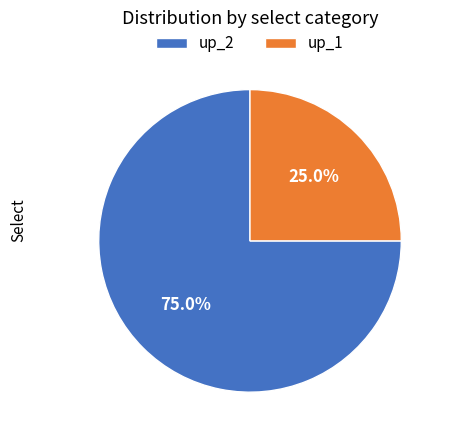

What is the smallest slice in the pie chart?

up_1